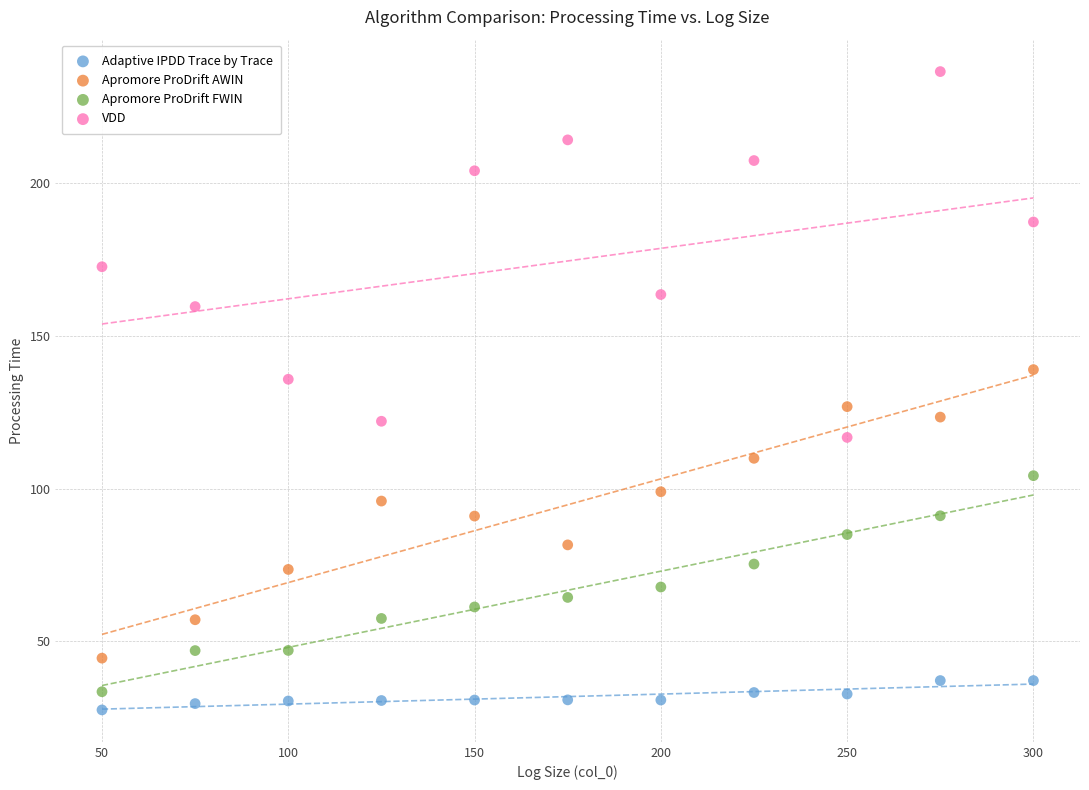

In the VDD series, what Y value is closest to 176?

172.7